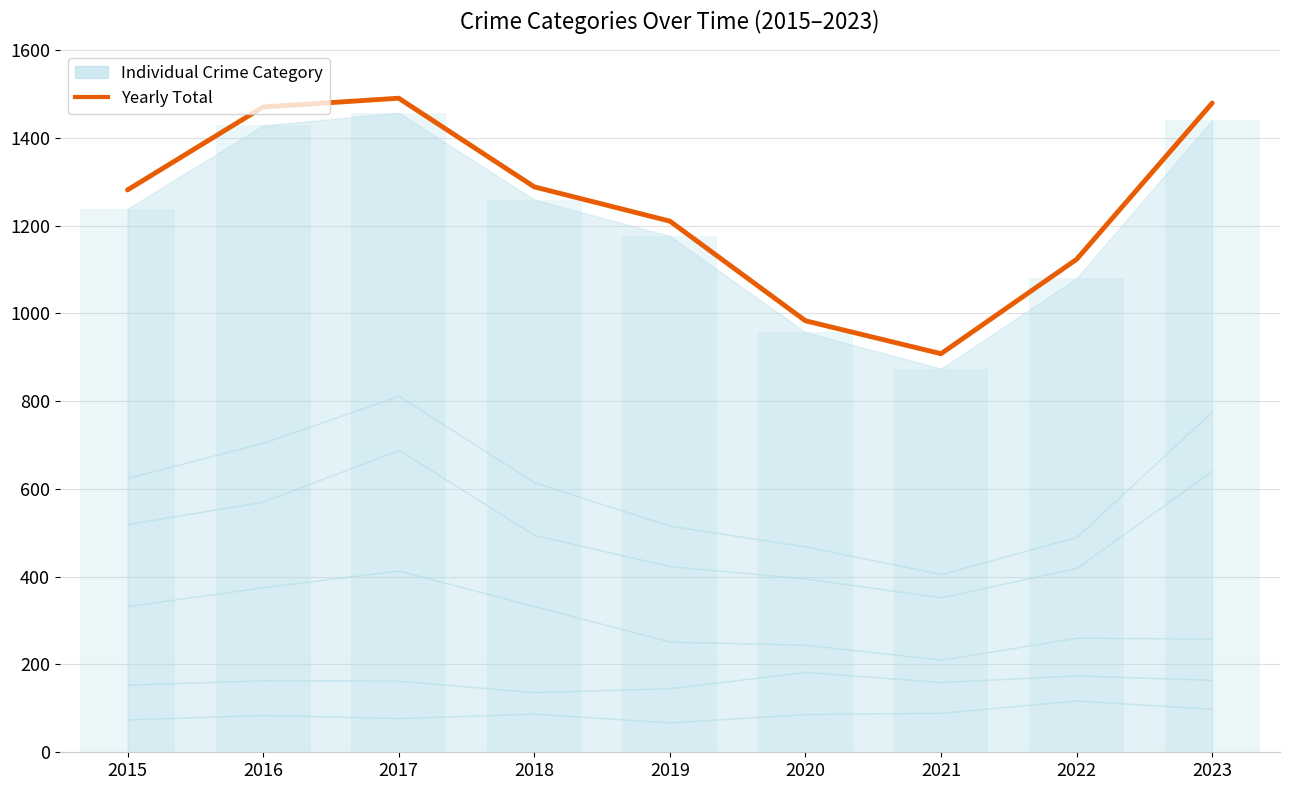

What is the greatest value displayed?

1490